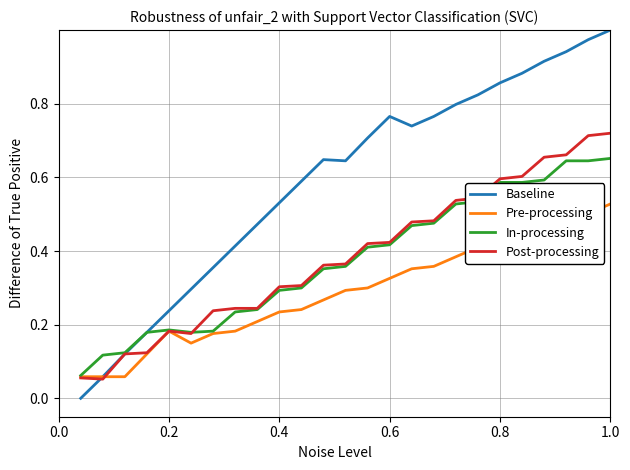

Which series has the widest spread of values?

Baseline